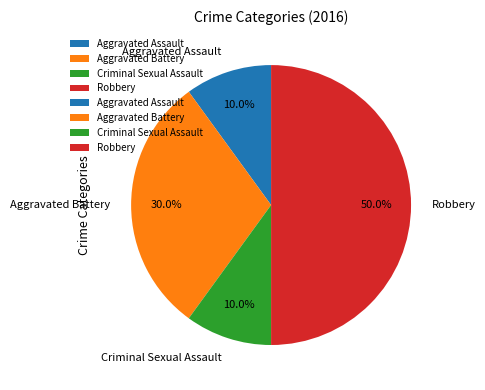

Does Criminal Sexual Assault account for over 50% of the chart?

No